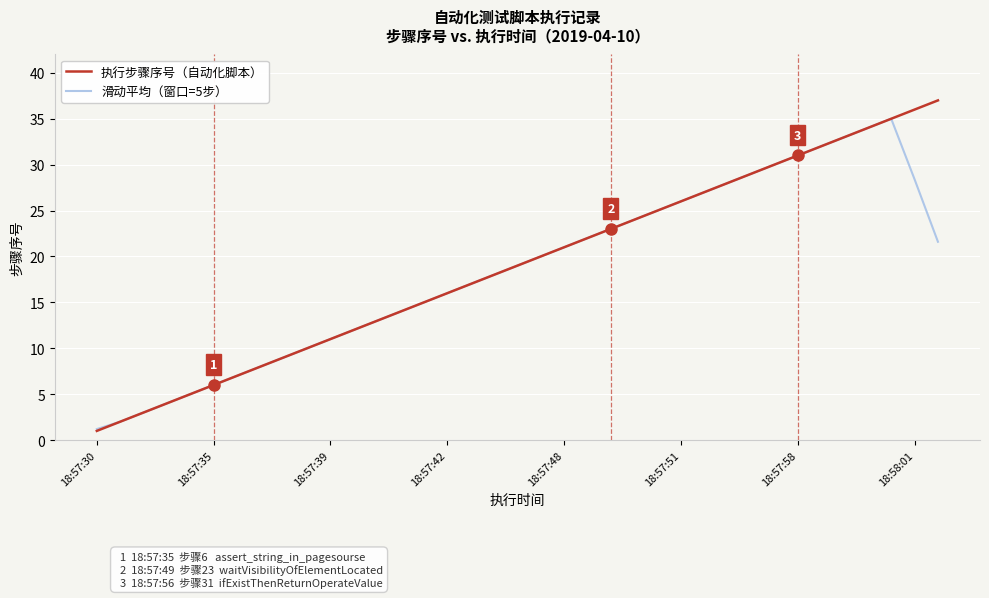

What is the maximum value shown in the chart?

37.0